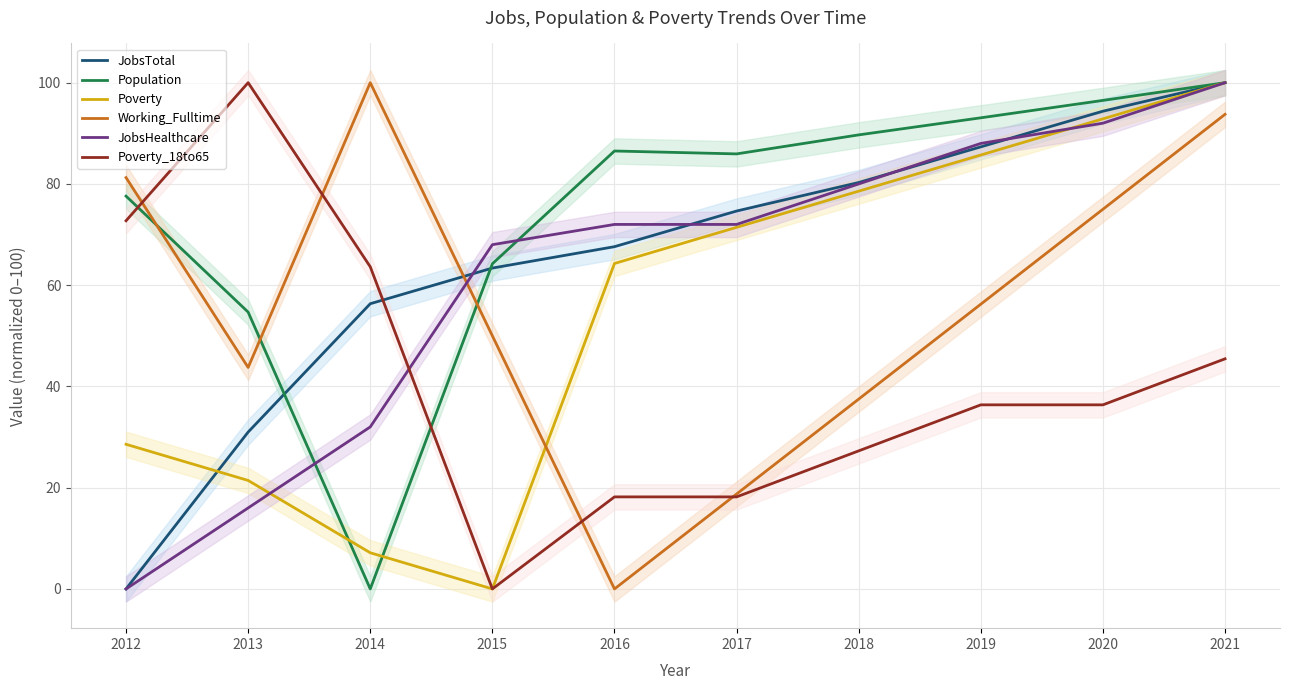

What is the difference between the second highest and second lowest values in the Poverty series?

85.7